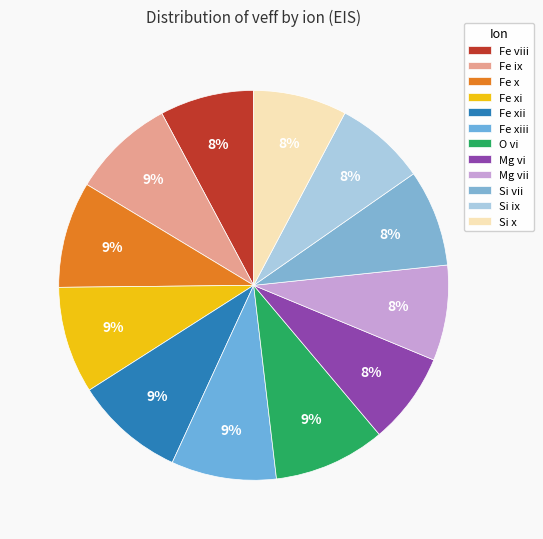

To the nearest percent, what portion does Fe xii represent?

9%